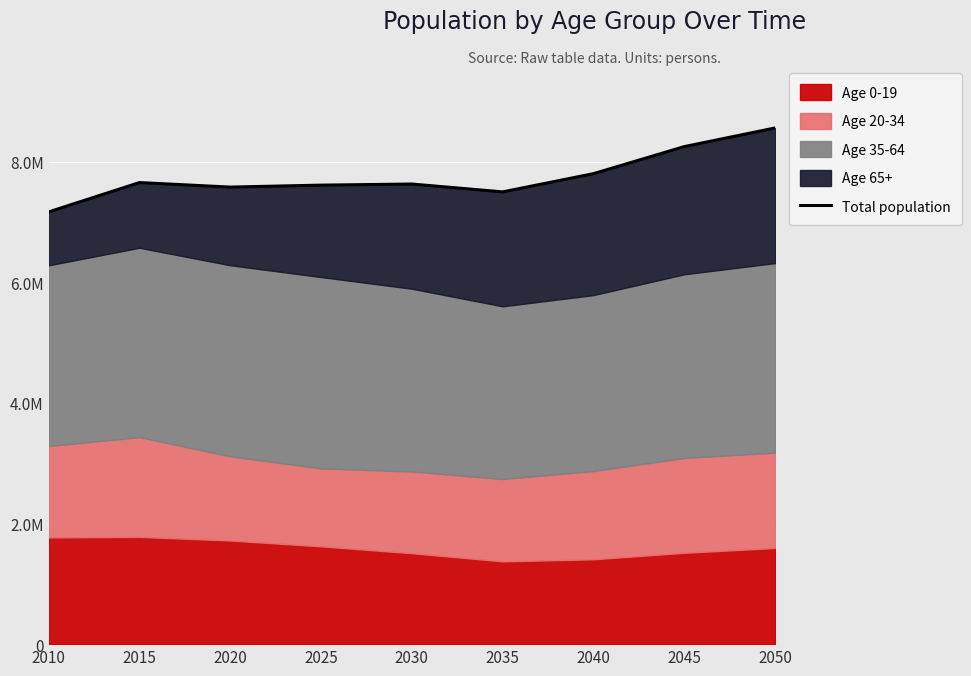

Approximately how many times larger is the value at 2025 compared to 2030?

1.0